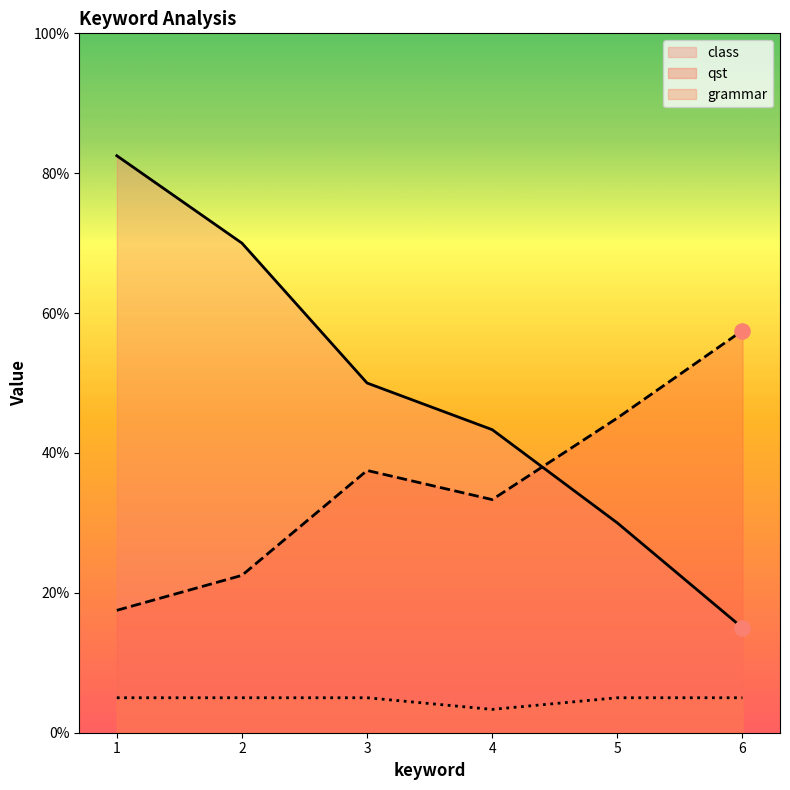

What are all the series names shown in the legend?

class, qst, grammar